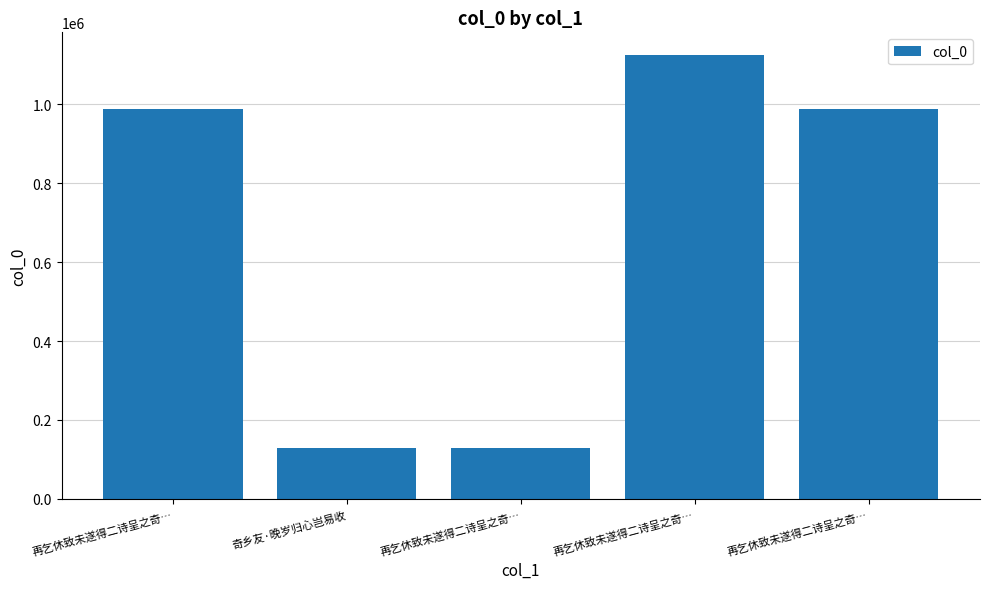

Are the bars horizontal?

No